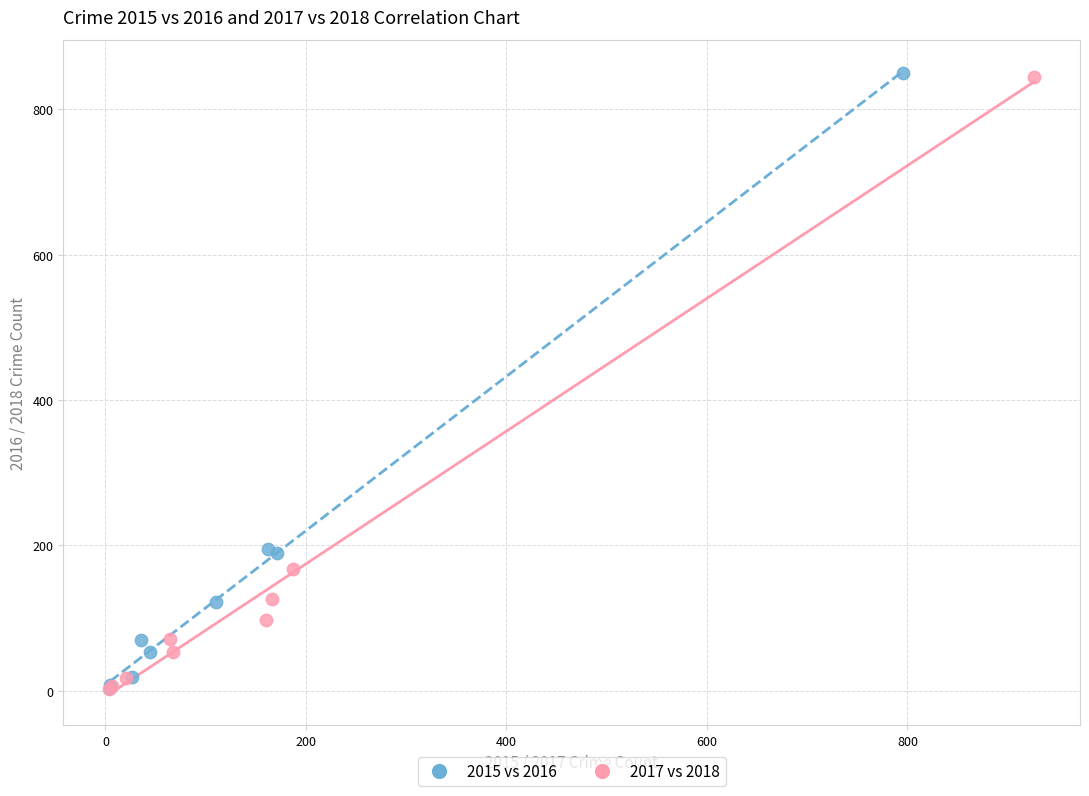

Which series has the widest spread of Y values?

2015 vs 2016